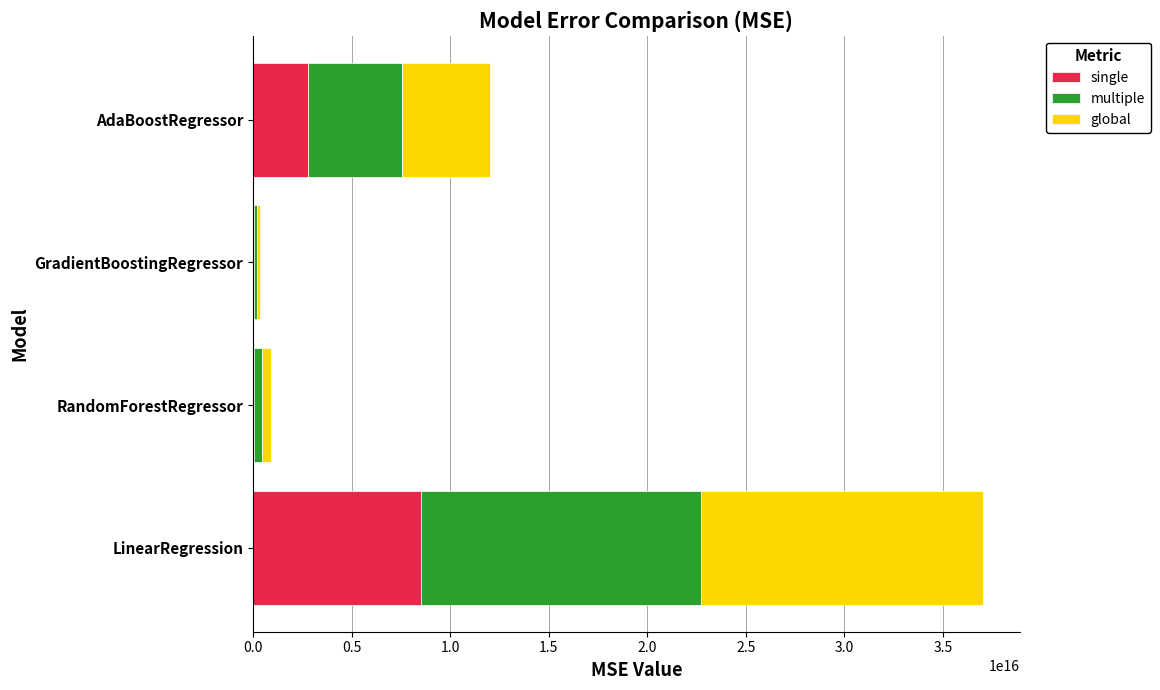

At which category is the sum across all series the highest?

LinearRegression